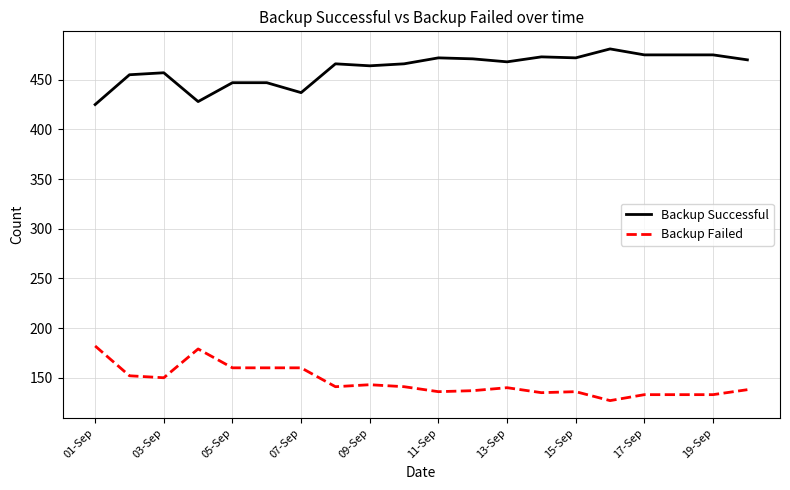

List the series in order of their overall mean, lowest first.

Backup Failed, Backup Successful